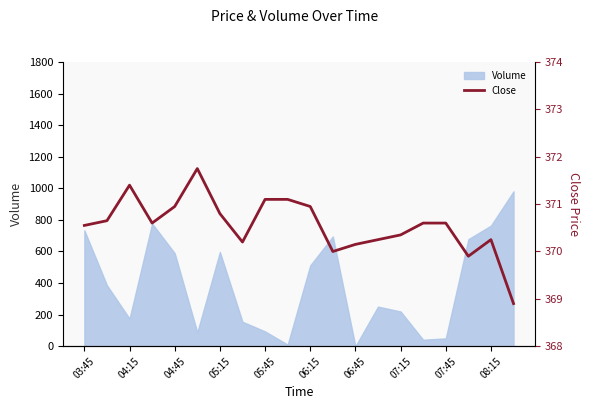

The value at 19 is 496.8. True or false?

False